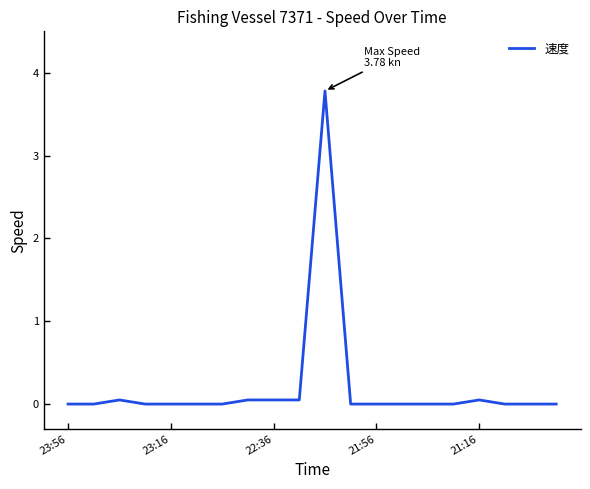

What is the greatest value displayed?

3.8